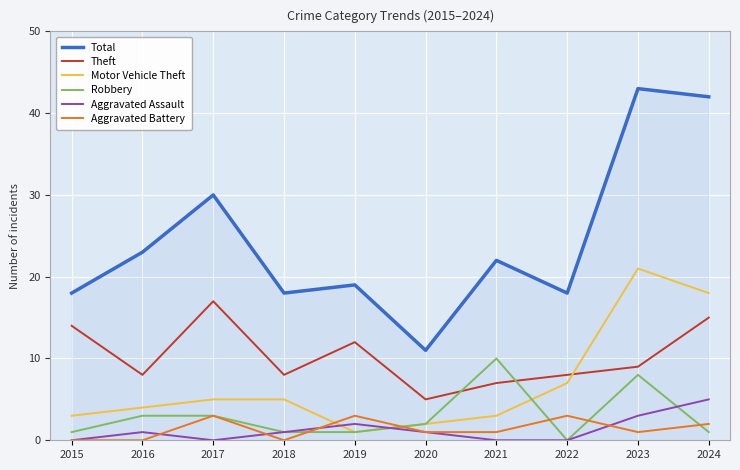

At which category does Aggravated Assault reach its first local valley?

2017